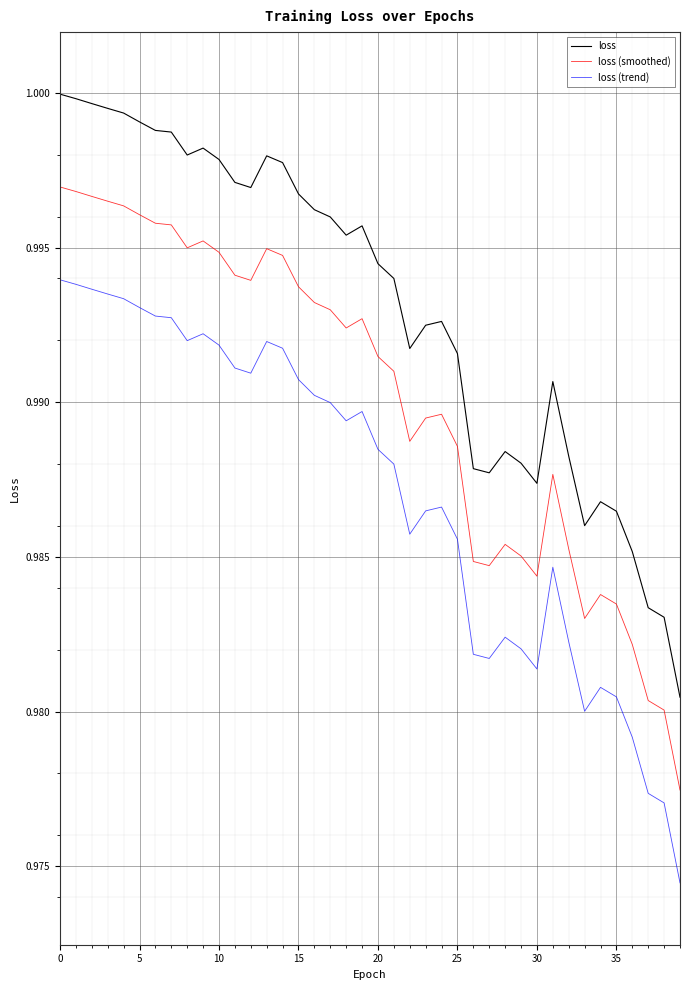

At how many categories does at least one series exceed 0?

40